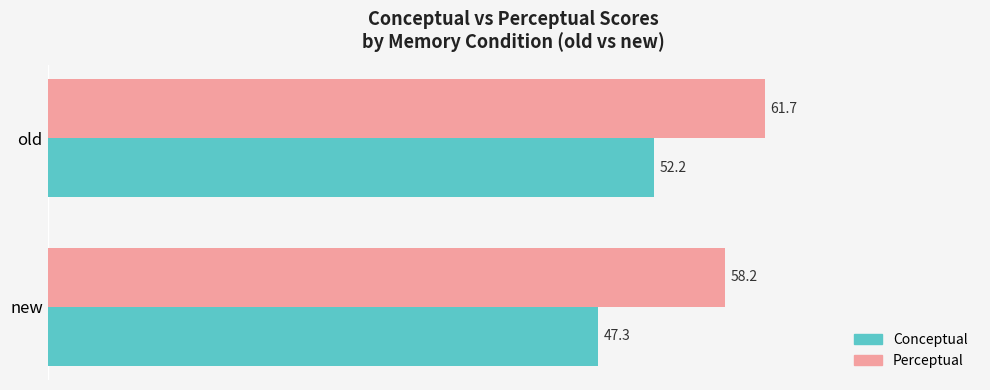

What is the minimum value shown in the chart?

47.3